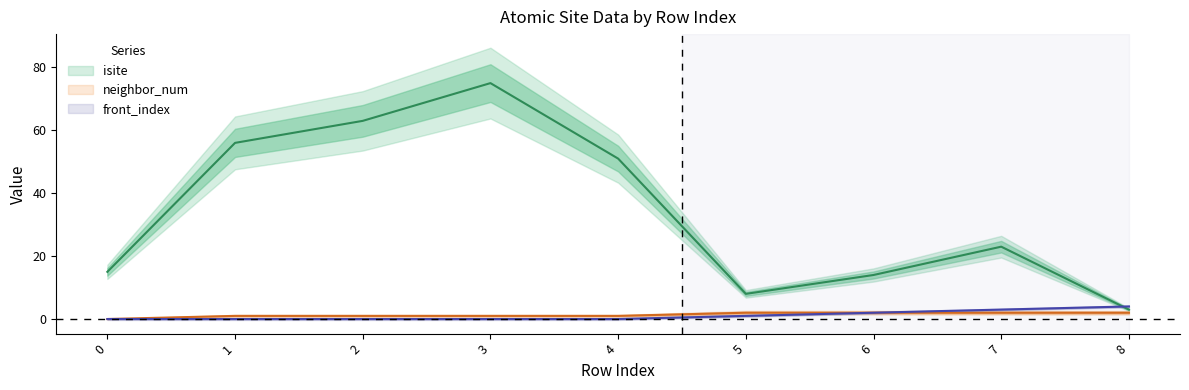

True or false: neighbor_num and isite intersect in this chart.

False